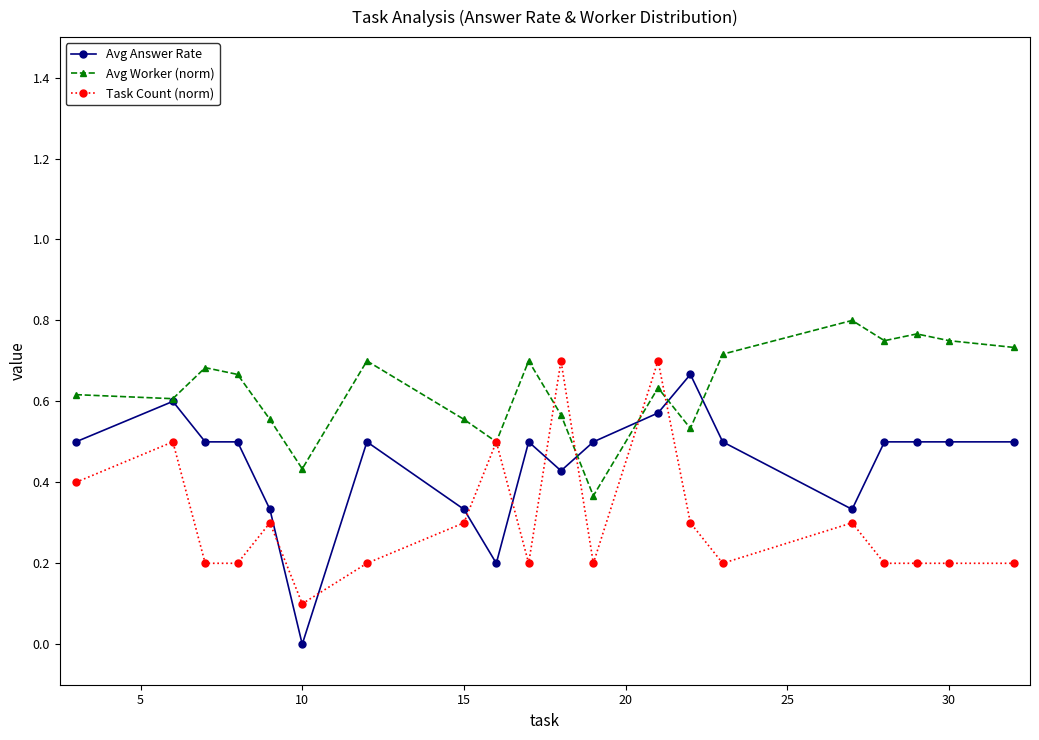

Which series has the widest spread of values?

Avg Answer Rate